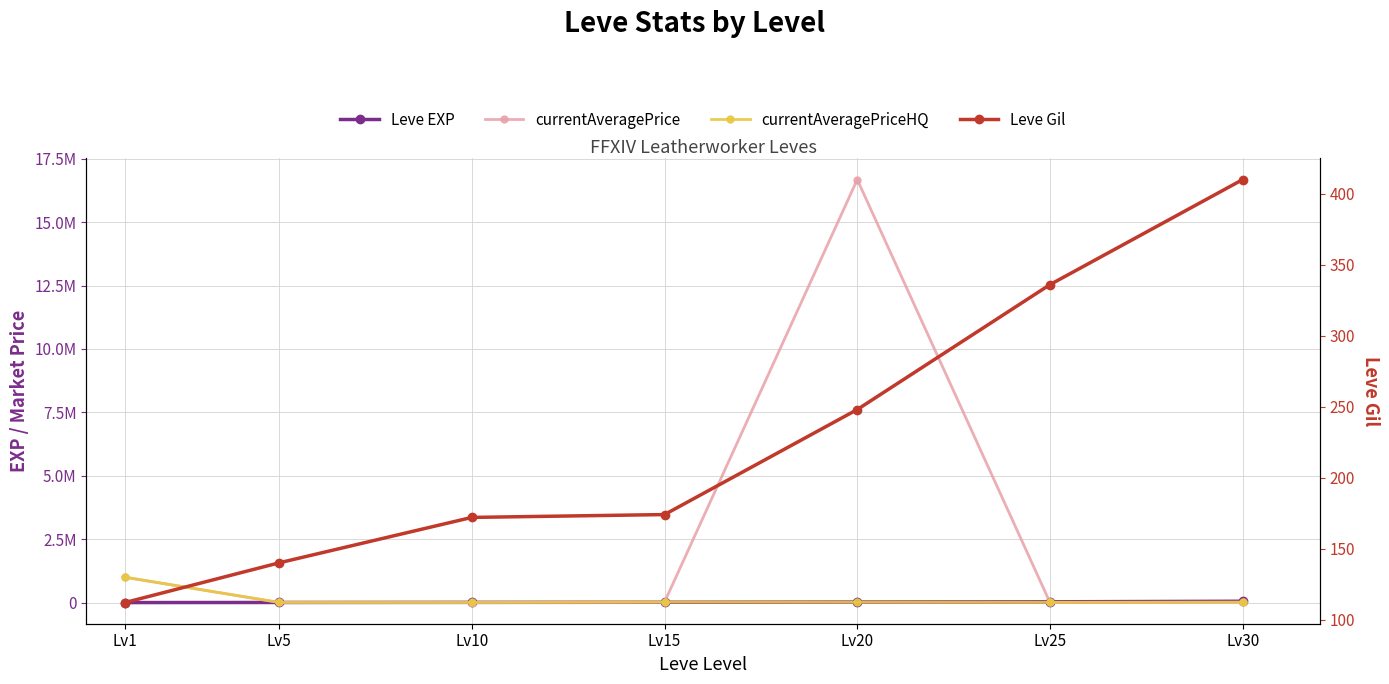

True or false: currentAveragePriceHQ has a value of 14982.5 at Lv30.

True